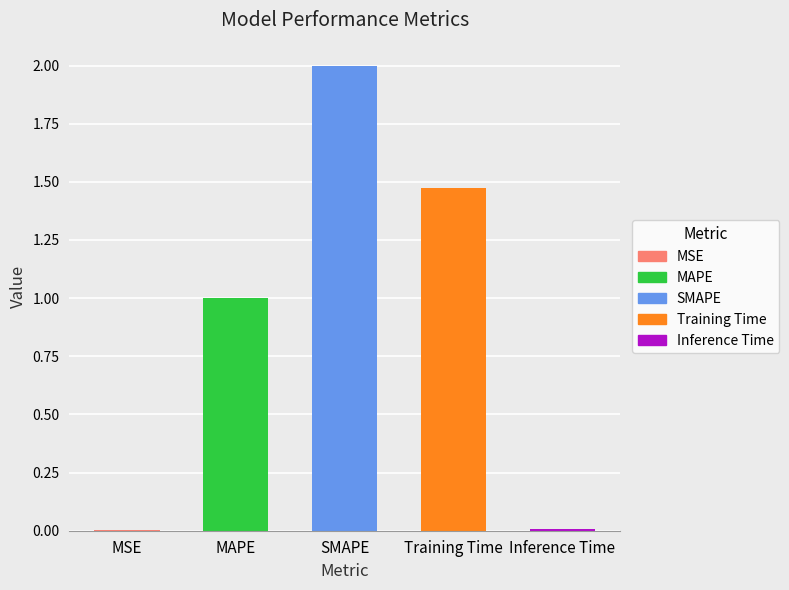

Are the bars horizontal?

No